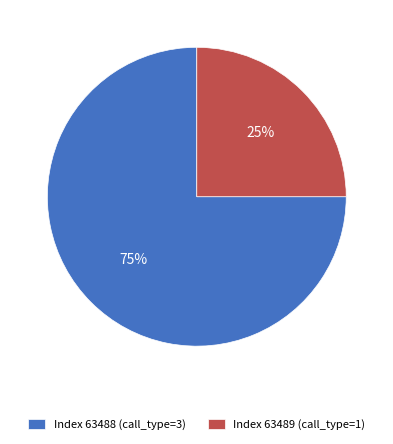

Is it true that Index 63488 (call_type=3) is 89% of the pie?

False